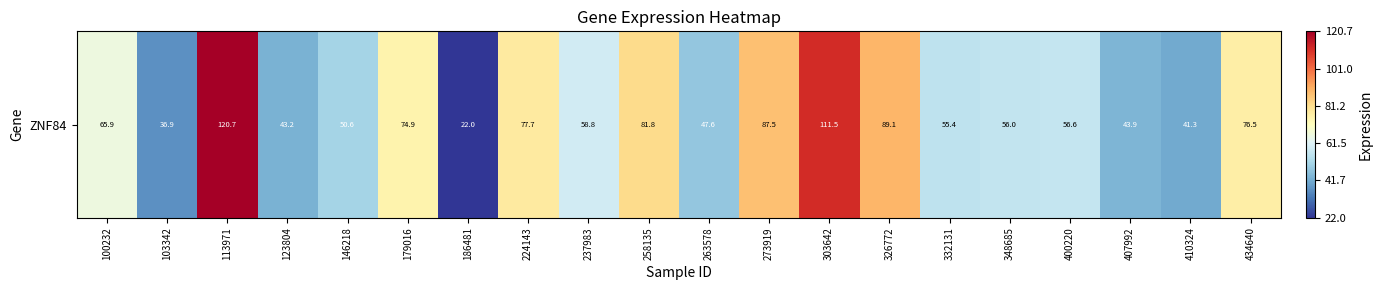

What is the difference between the second highest and second lowest values?

74.7